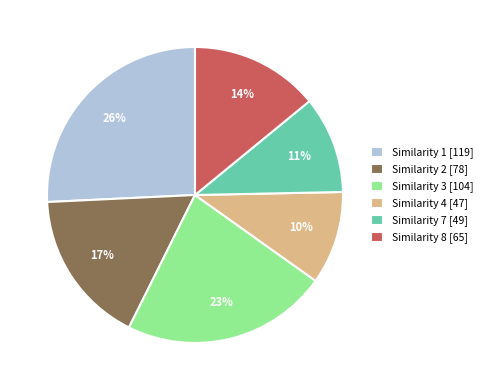

True or false: Similarity 8 [65] accounts for 26% of the total.

False